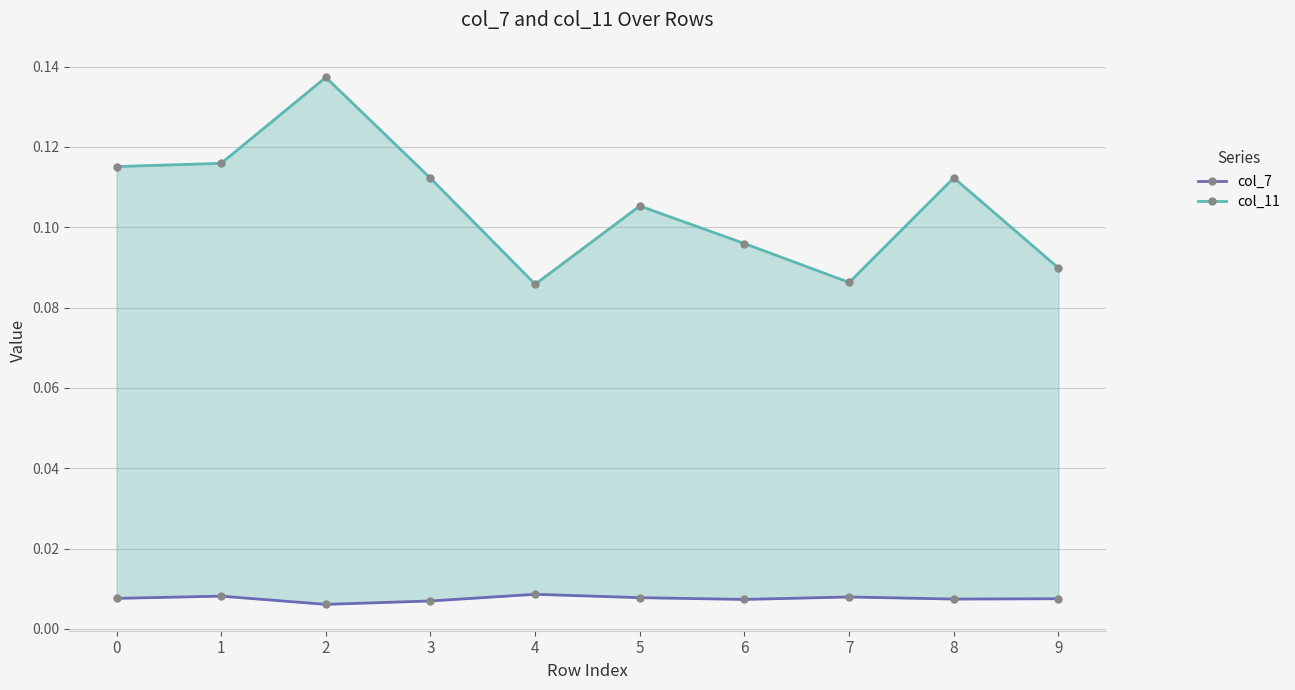

At 0, list the series in order from smallest to largest.

col_7, col_11